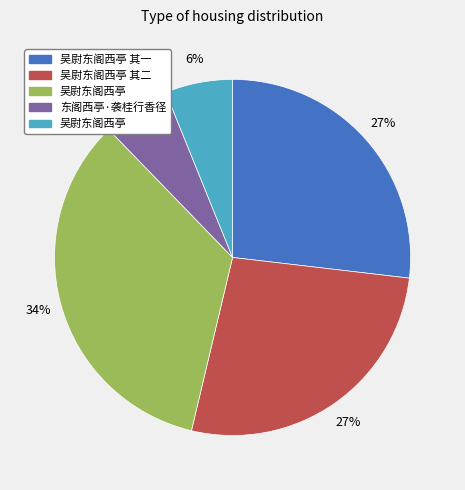

To the nearest percent, what is the difference between the largest and smallest slice percentages?

28%